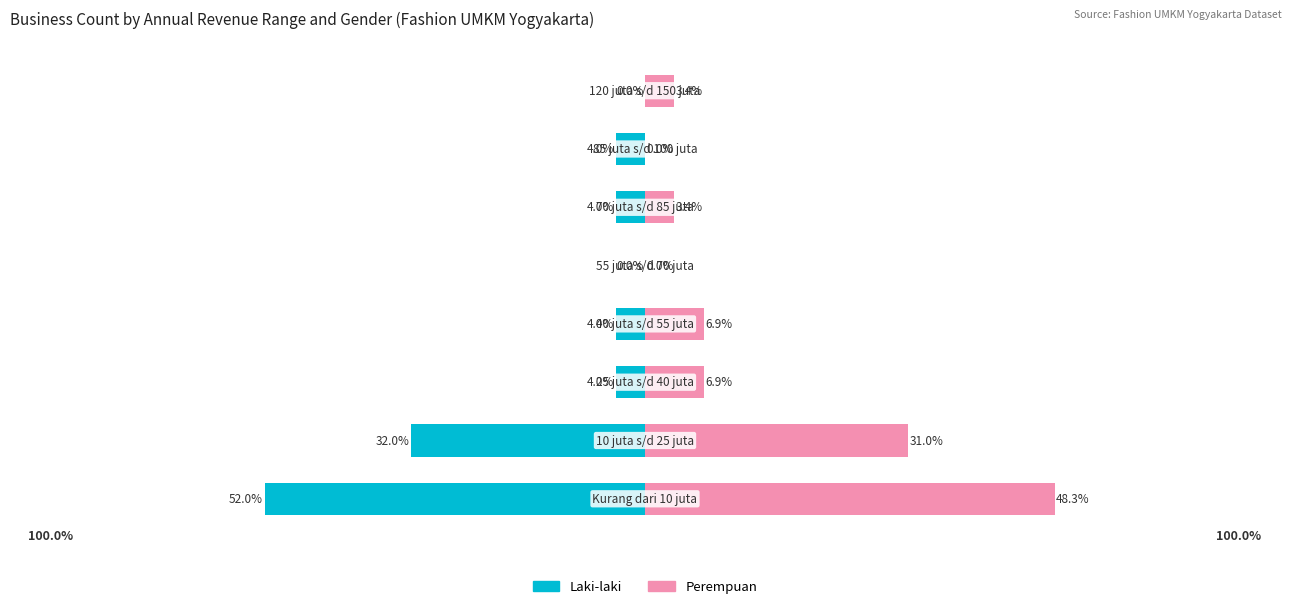

How many bars are there in each group?

2